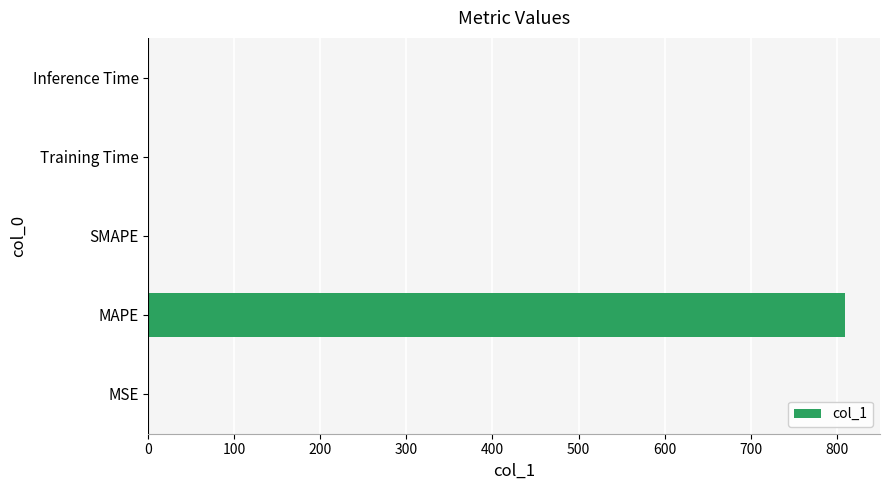

What is the sum of all values?

810.1